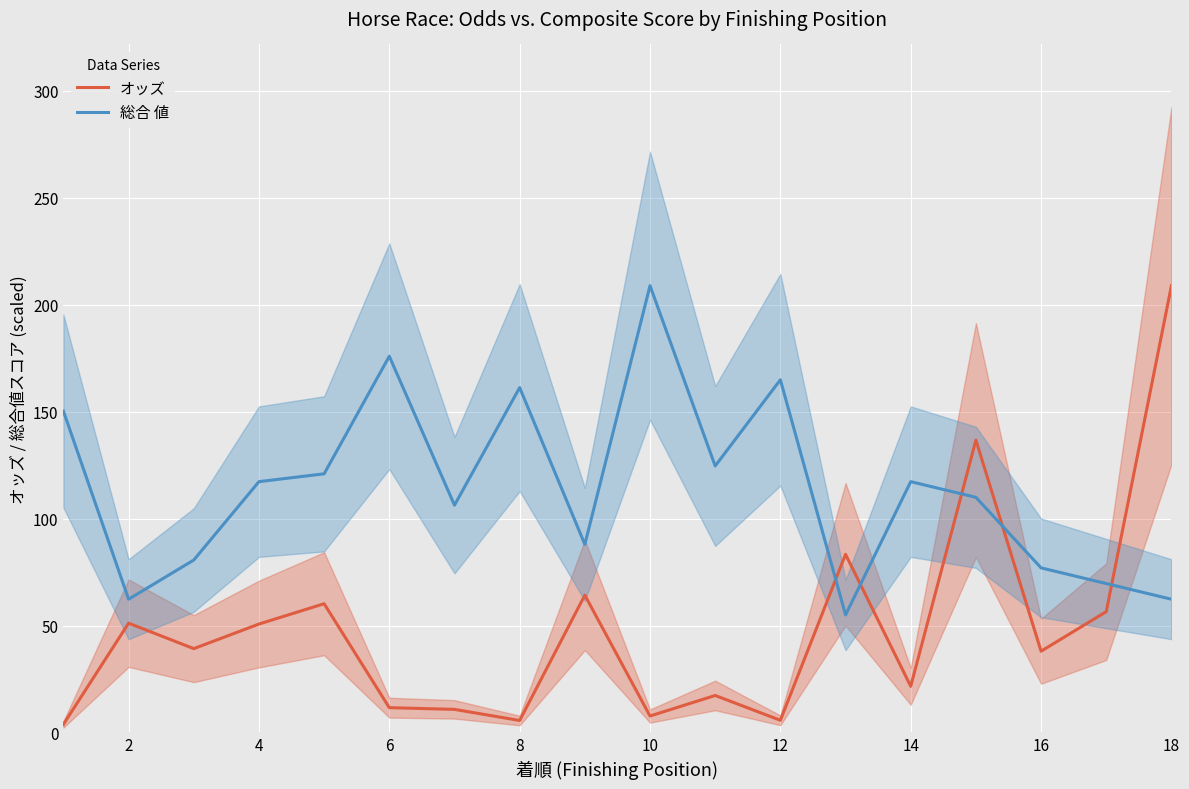

After their last crossing, which series has the higher values: 総合 値 or オッズ?

オッズ